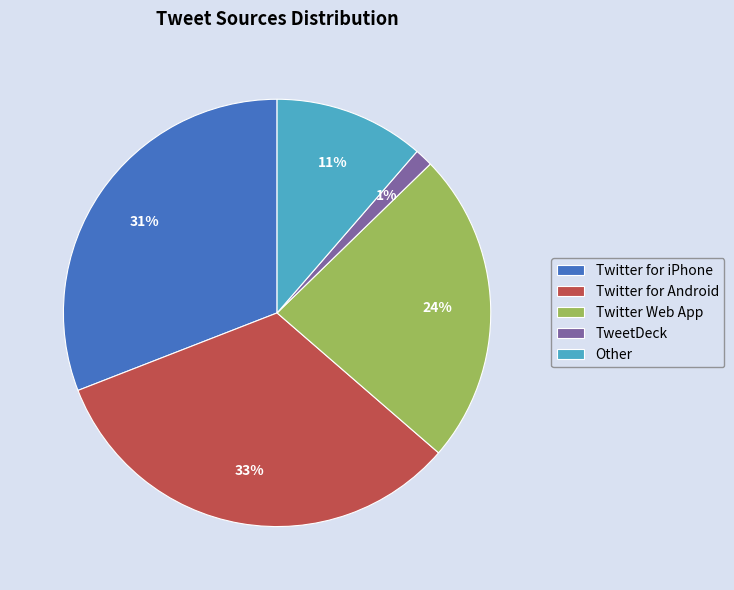

Count the number of slices in the pie.

5